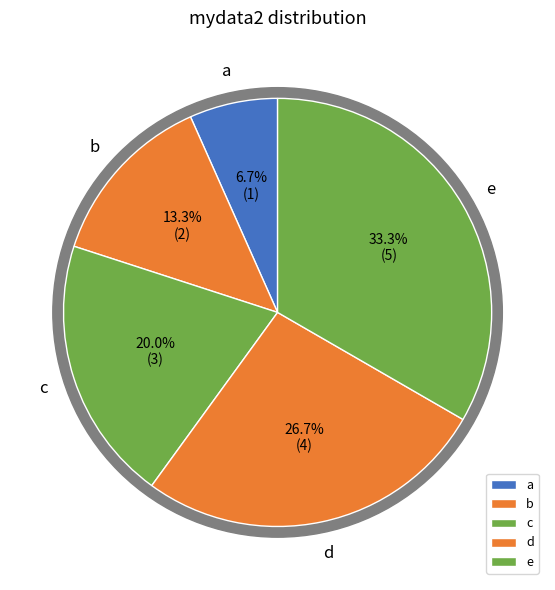

Does any single category account for the majority?

No